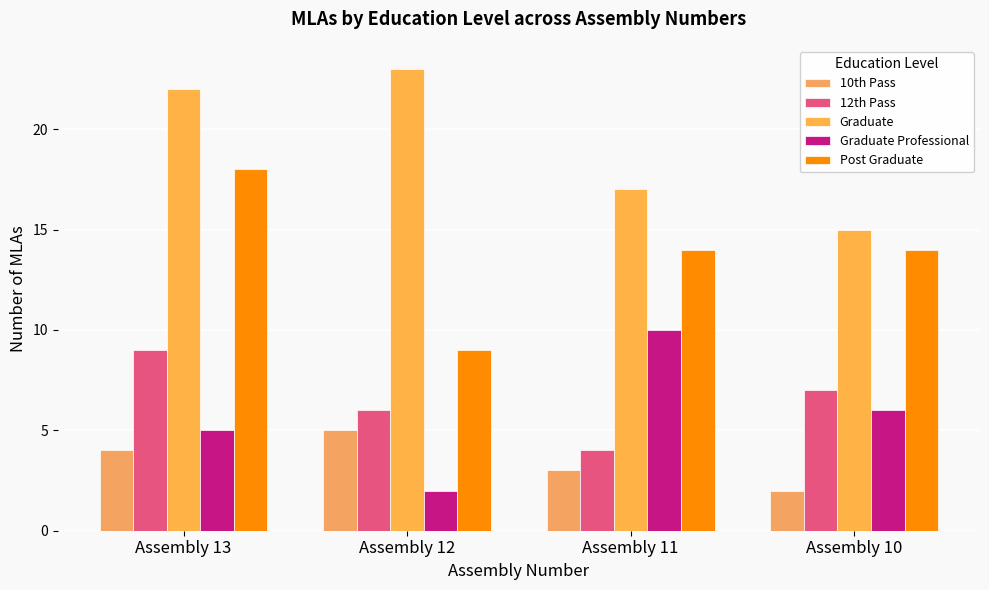

Which label corresponds to the largest value in the chart?

Assembly 12